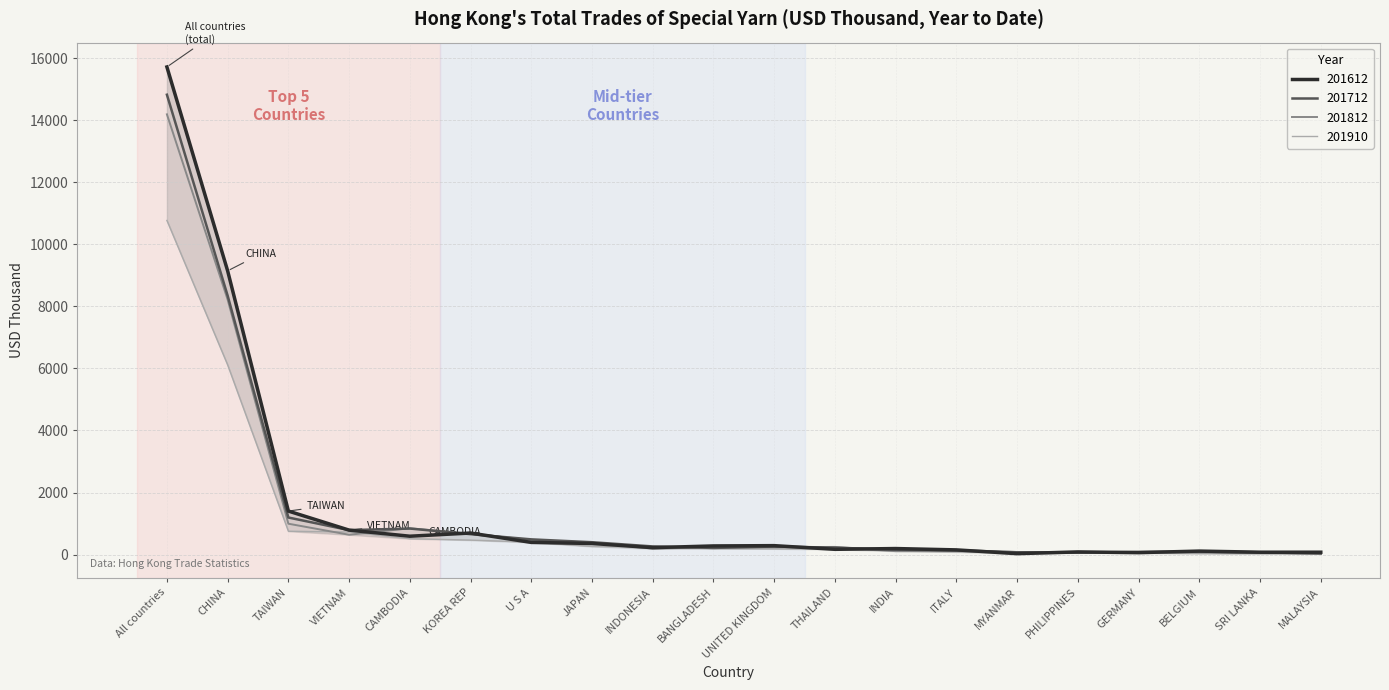

What is the total value across all series at KOREA REP?

2496.4